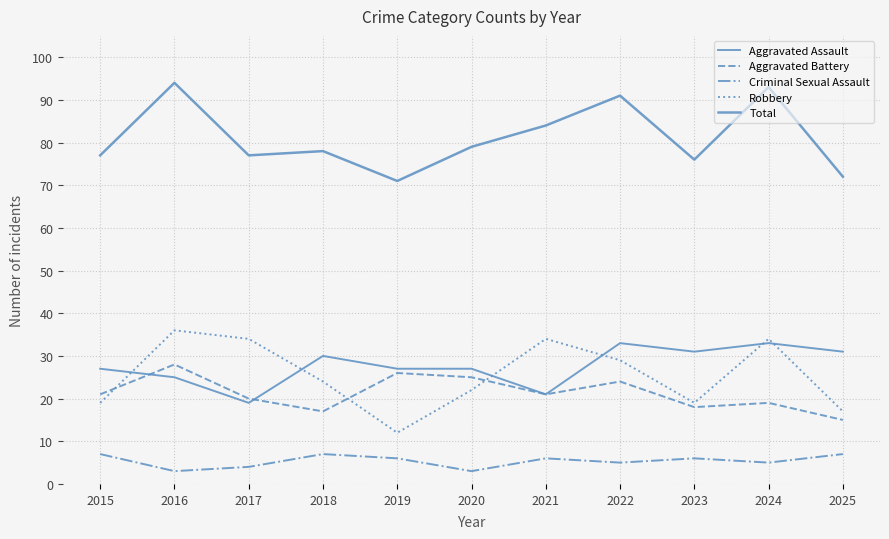

Does the chart display data point markers on the line(s)?

No